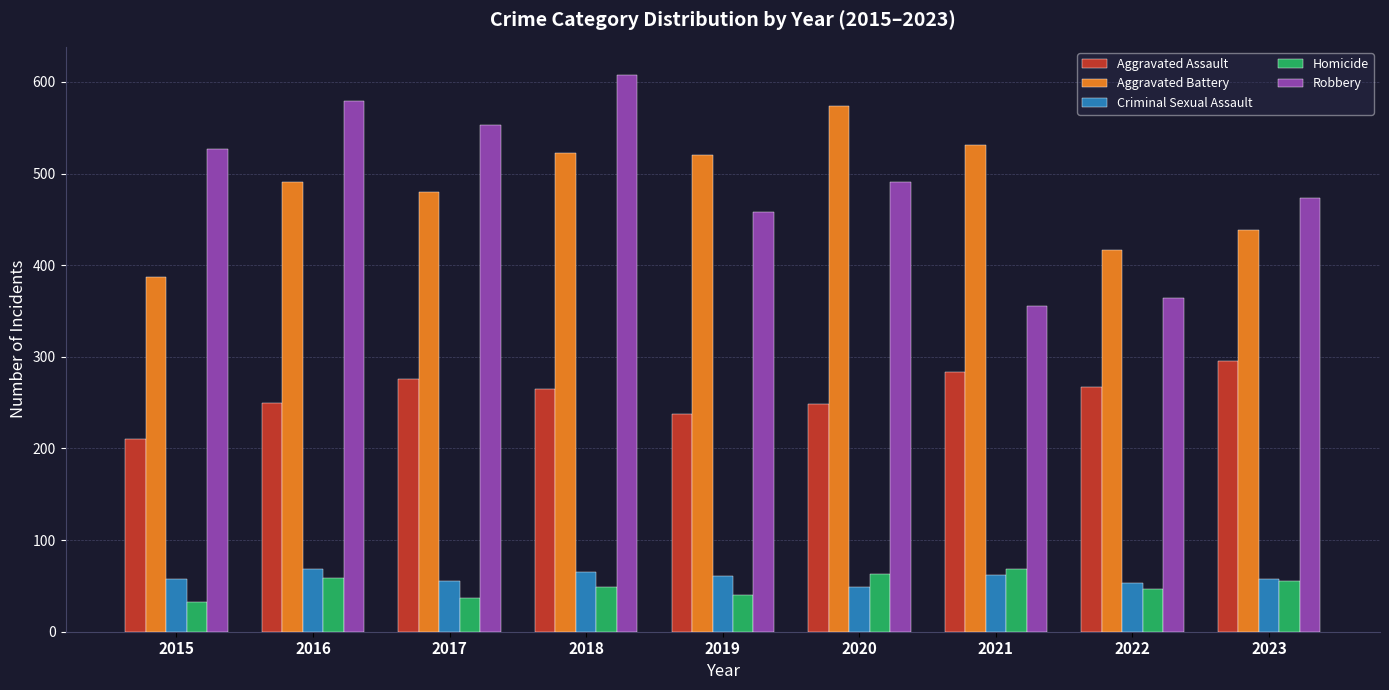

What is the minimum value shown in the chart?

32